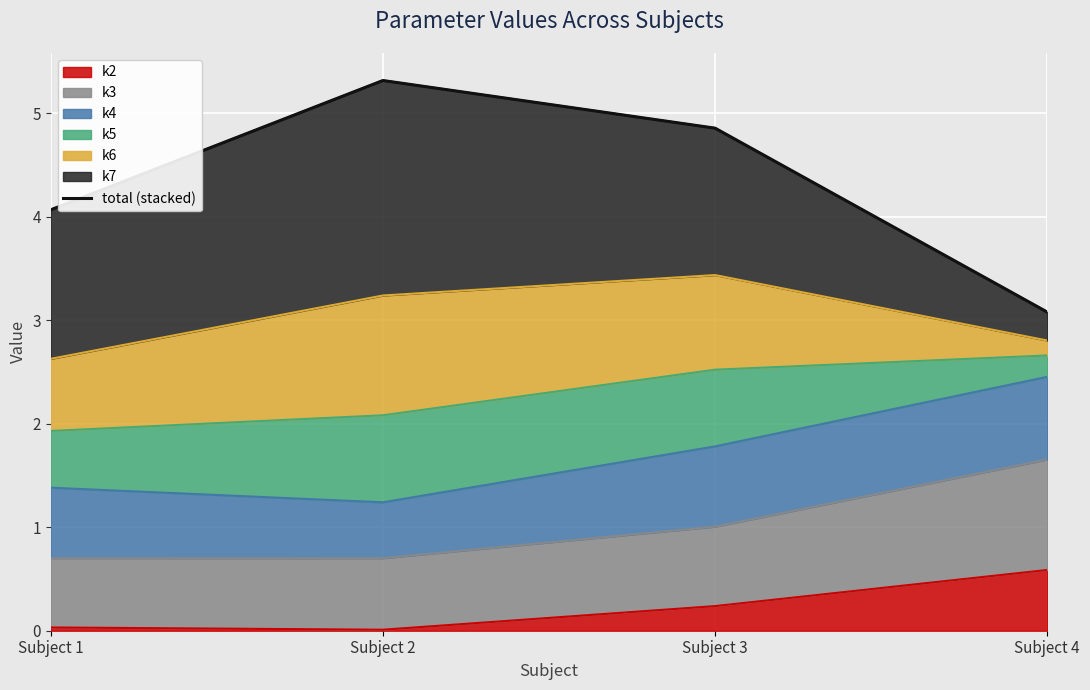

Rank the categories by value from lowest to highest.

Subject 4, Subject 1, Subject 3, Subject 2